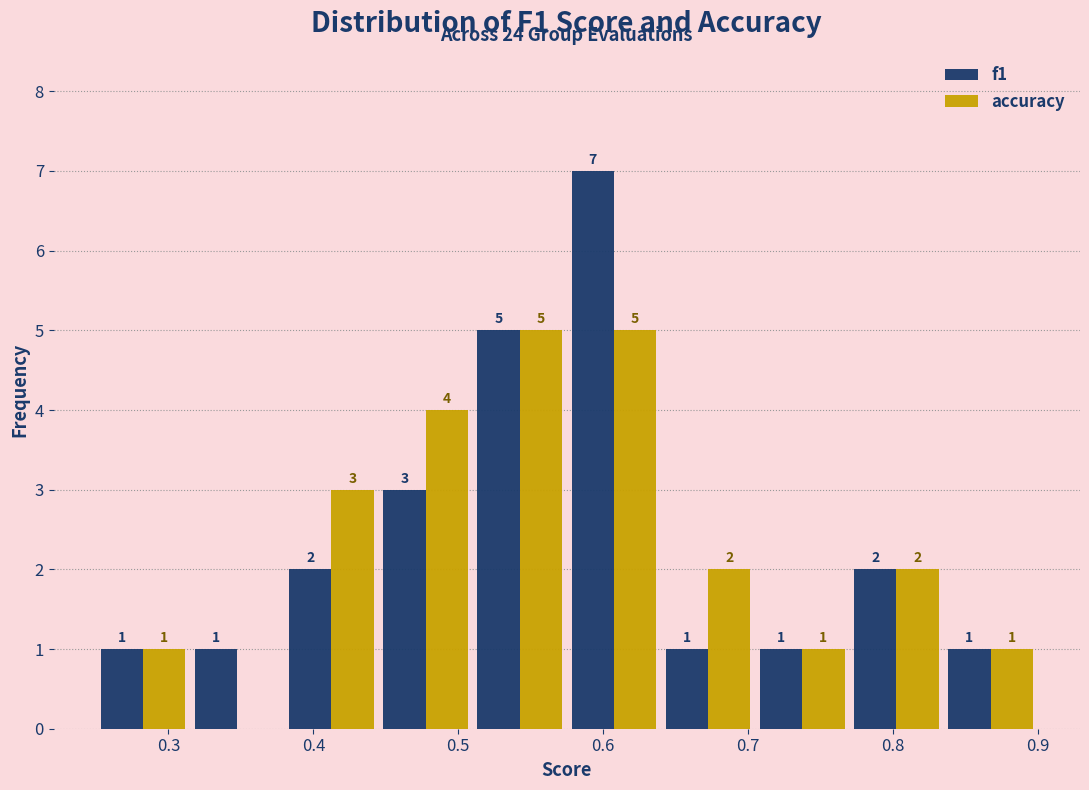

In the f1 series, which range on the x-axis has the tallest bar?

0.575 to 0.640